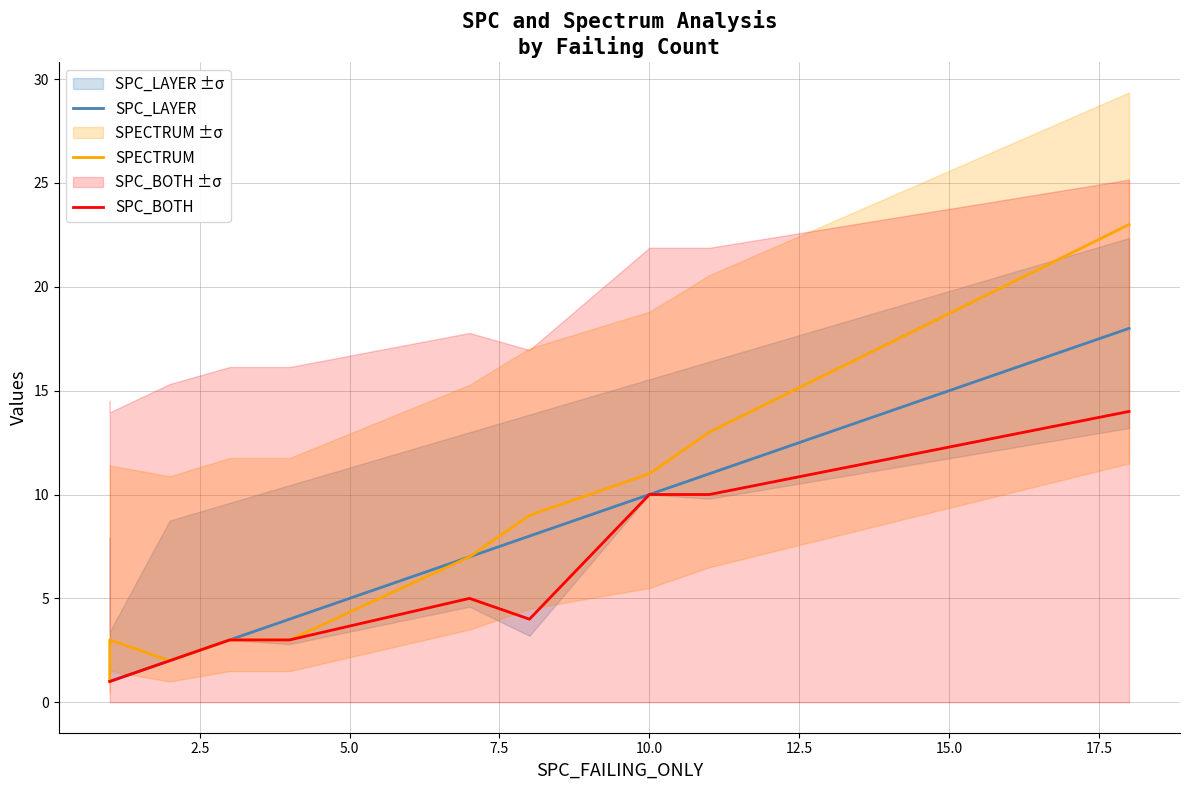

Reading left to right, what are all the values shown in this chart?

SPC_LAYER: 1	1	1	2	3	4	7	8	10	11	18
SPECTRUM: 1	1	3	2	3	3	7	9	11	13	23
SPC_BOTH: 1	1	1	2	3	3	5	4	10	10	14